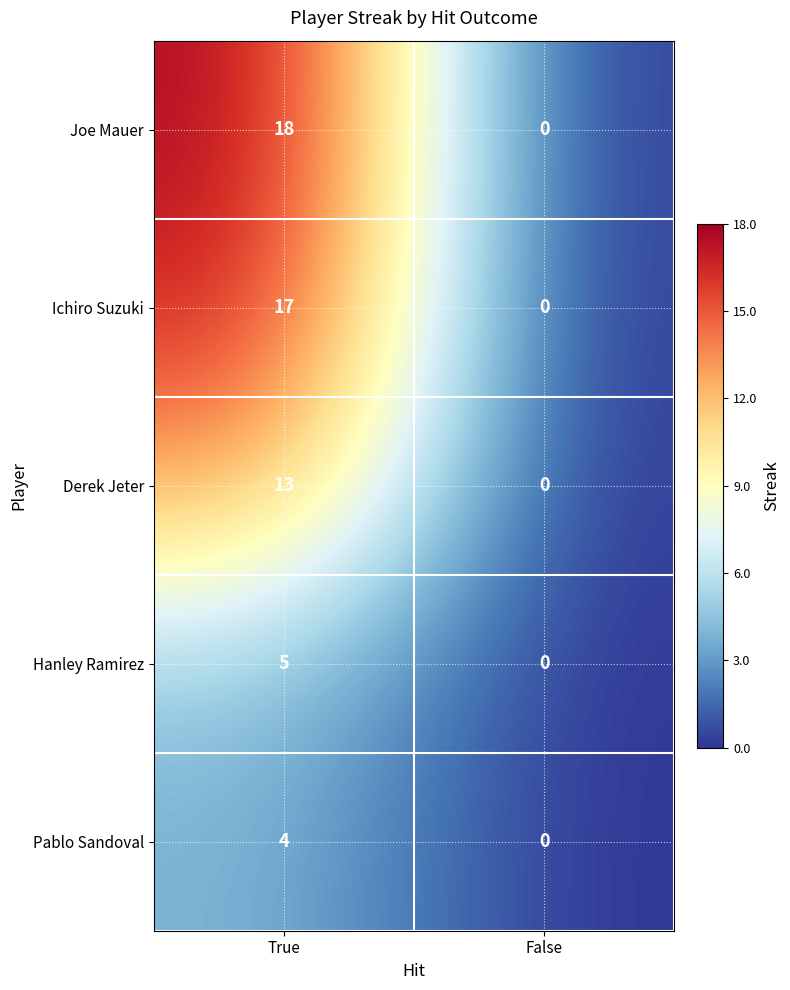

Which series has the largest range (max minus min)?

Joe Mauer